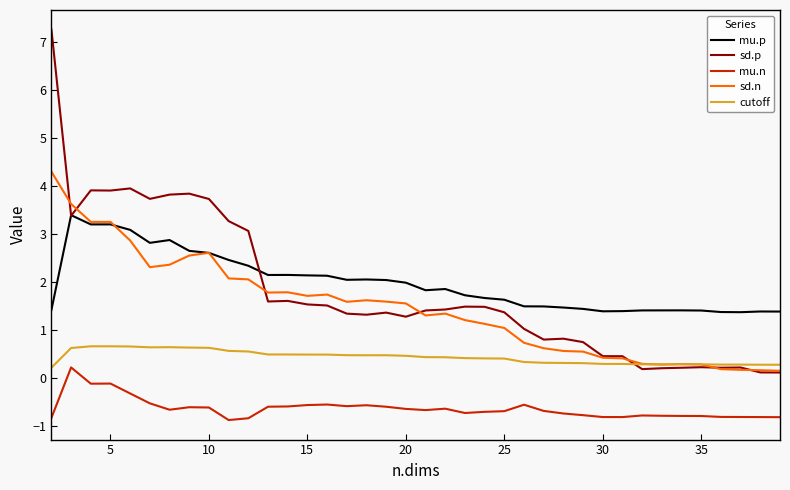

Which series has the widest spread of values?

sd.p